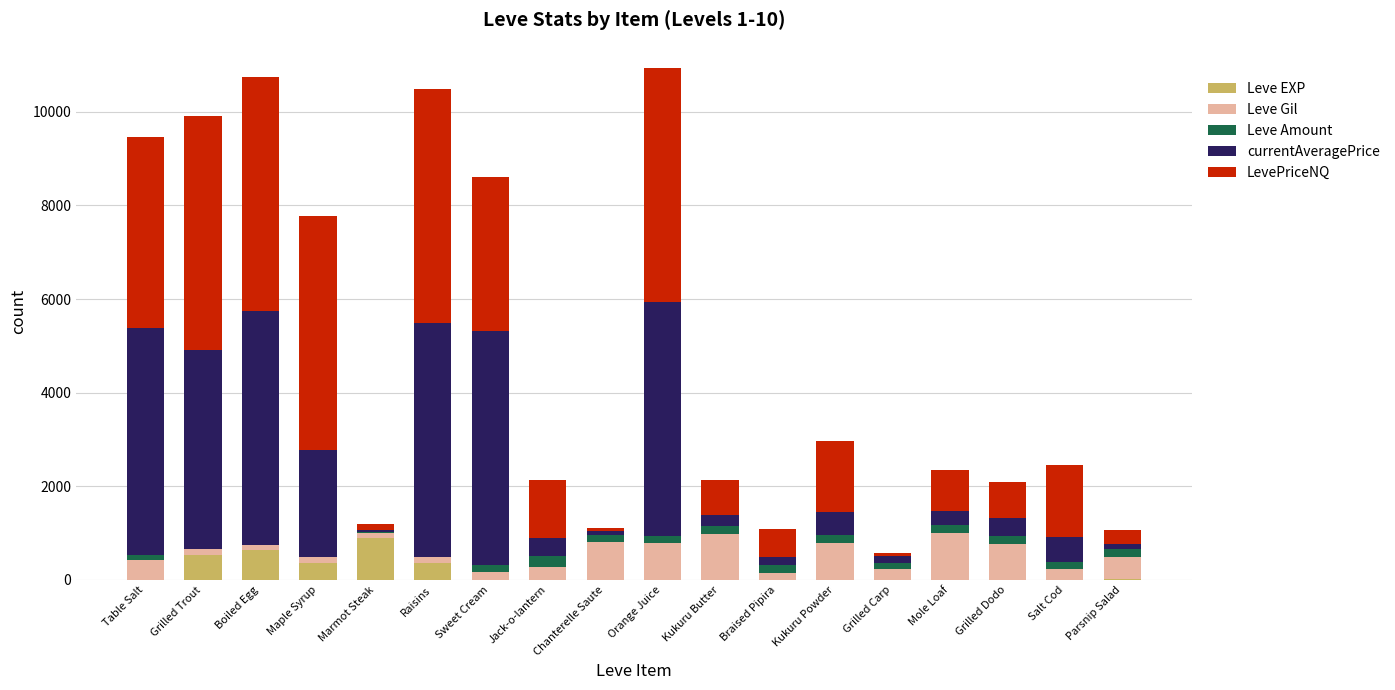

At which label does Leve EXP reach its peak?

Marmot Steak